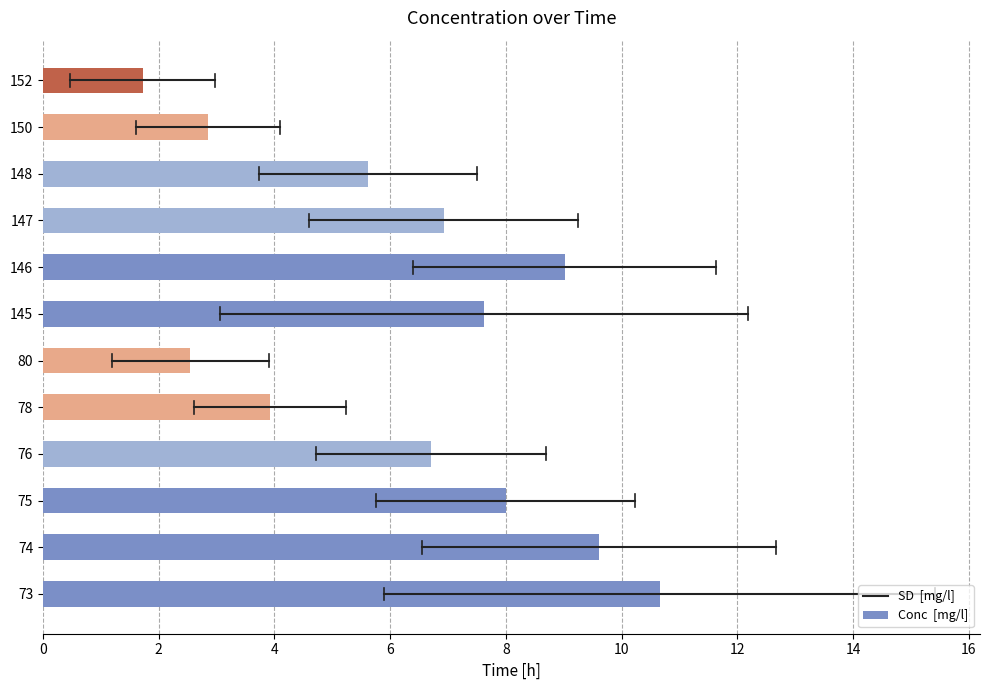

What is the approximate value at 73?

10.7